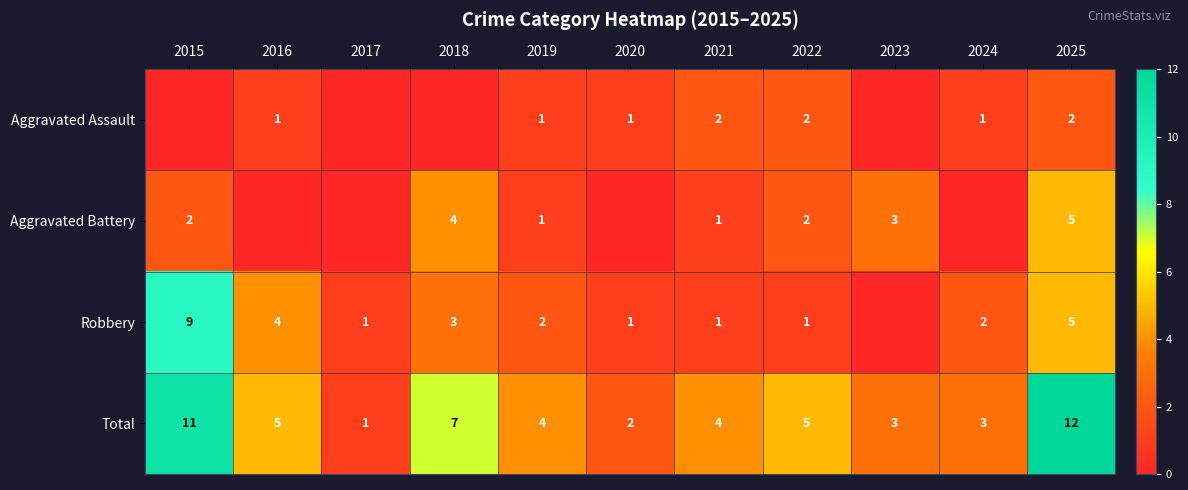

How many series are shown in this chart?

4